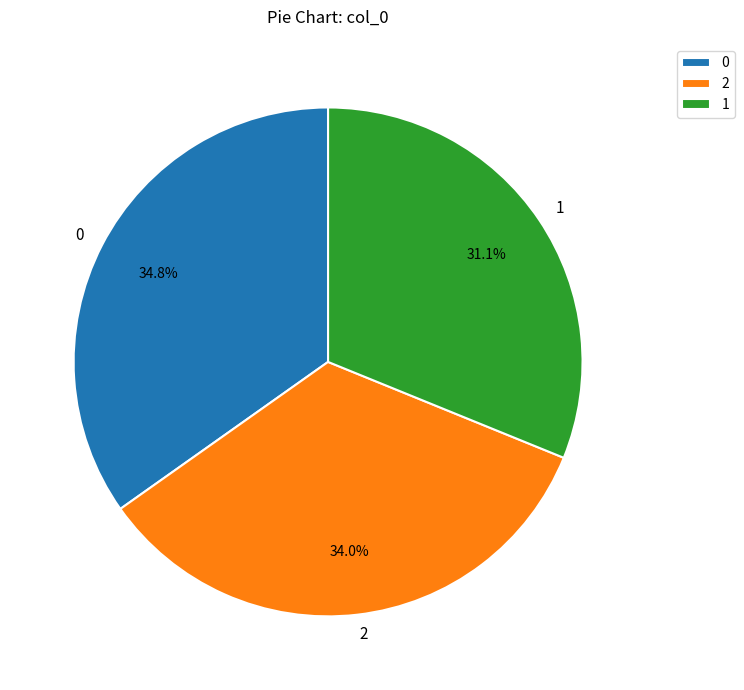

To the nearest percent, what is the difference between the 2 and 0 slice percentages?

1%